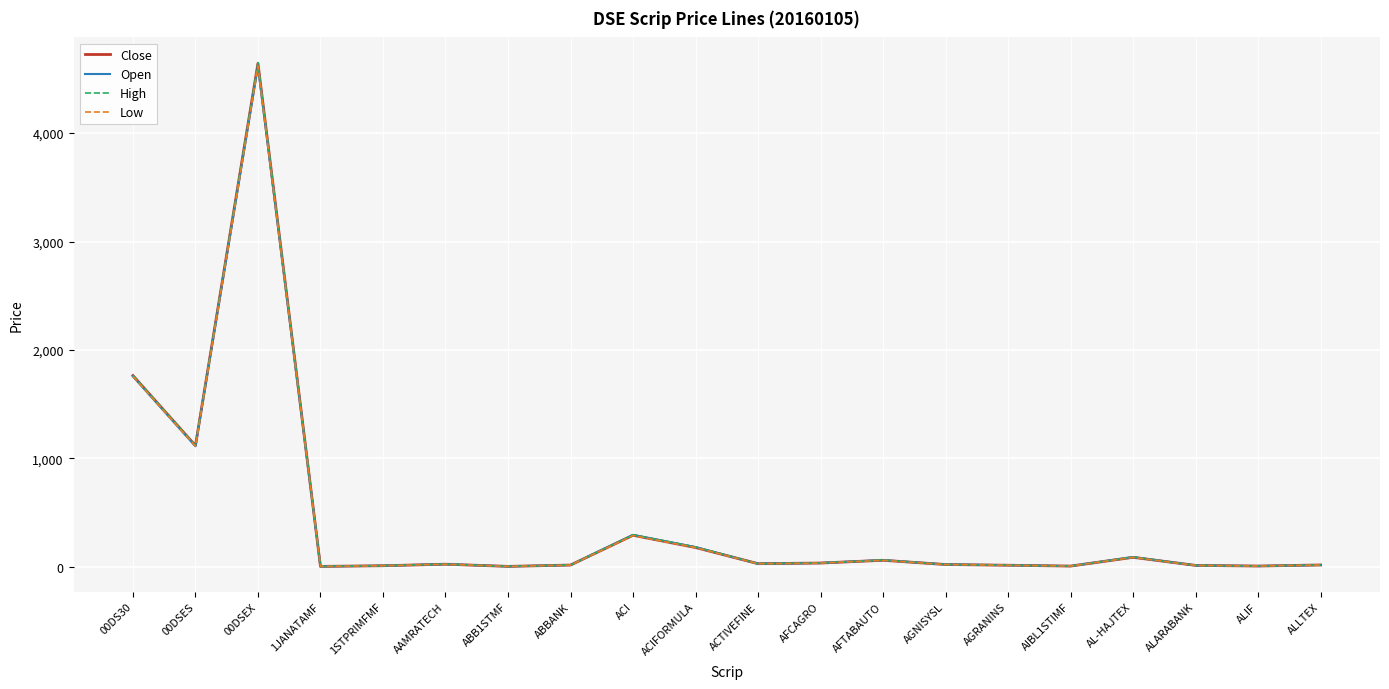

At which label does Low first exceed 24?

00DS30